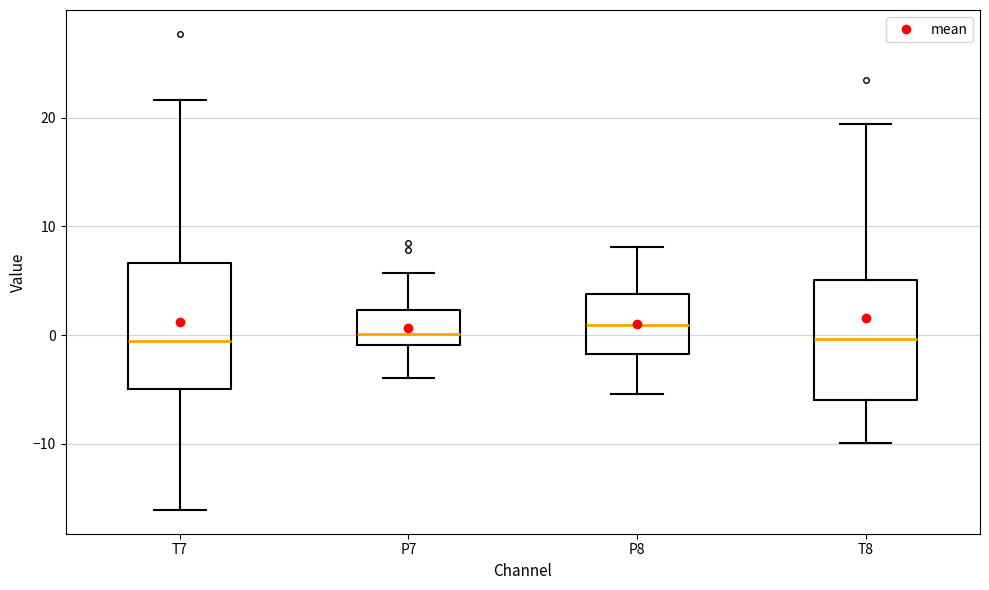

Where does the median line of the box for T8 sit on the y-axis? The values are not printed on the chart, so give them approximately, as read against the axis.

0